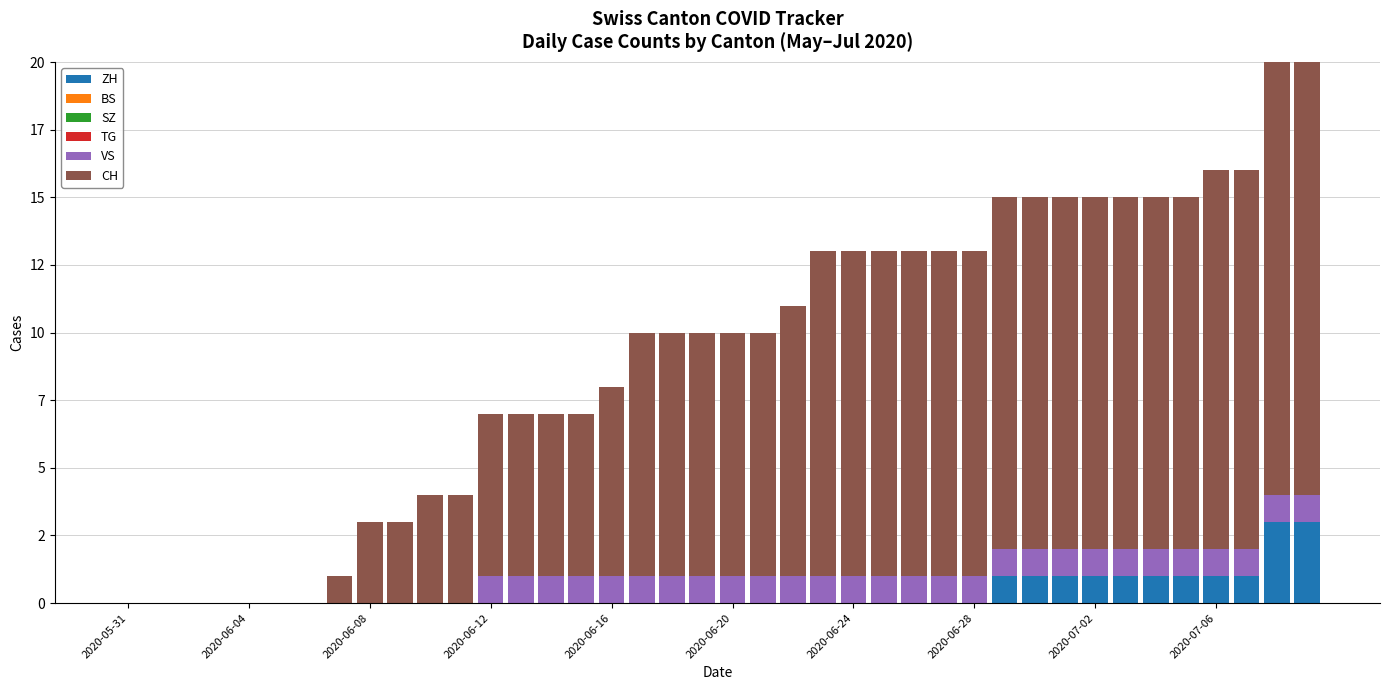

Does the chart contain stacked bars?

Yes